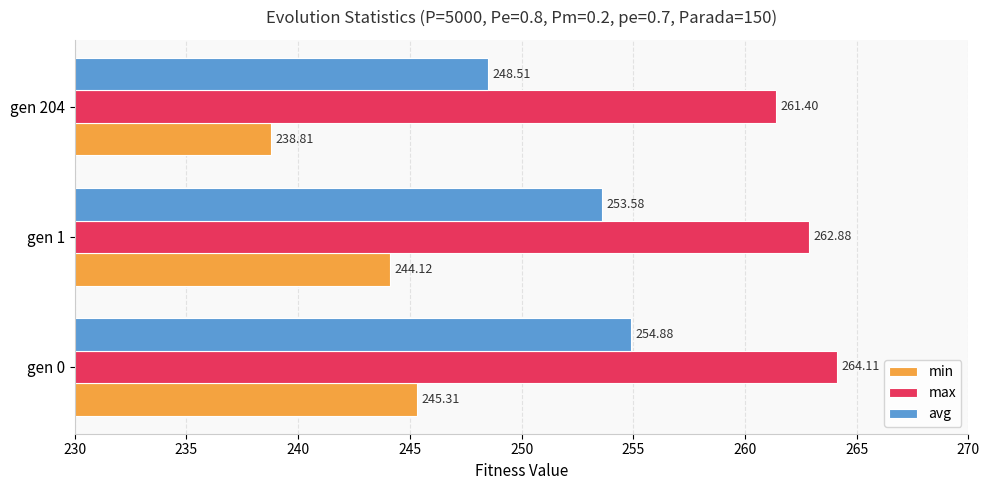

What is the smallest value displayed?

238.8